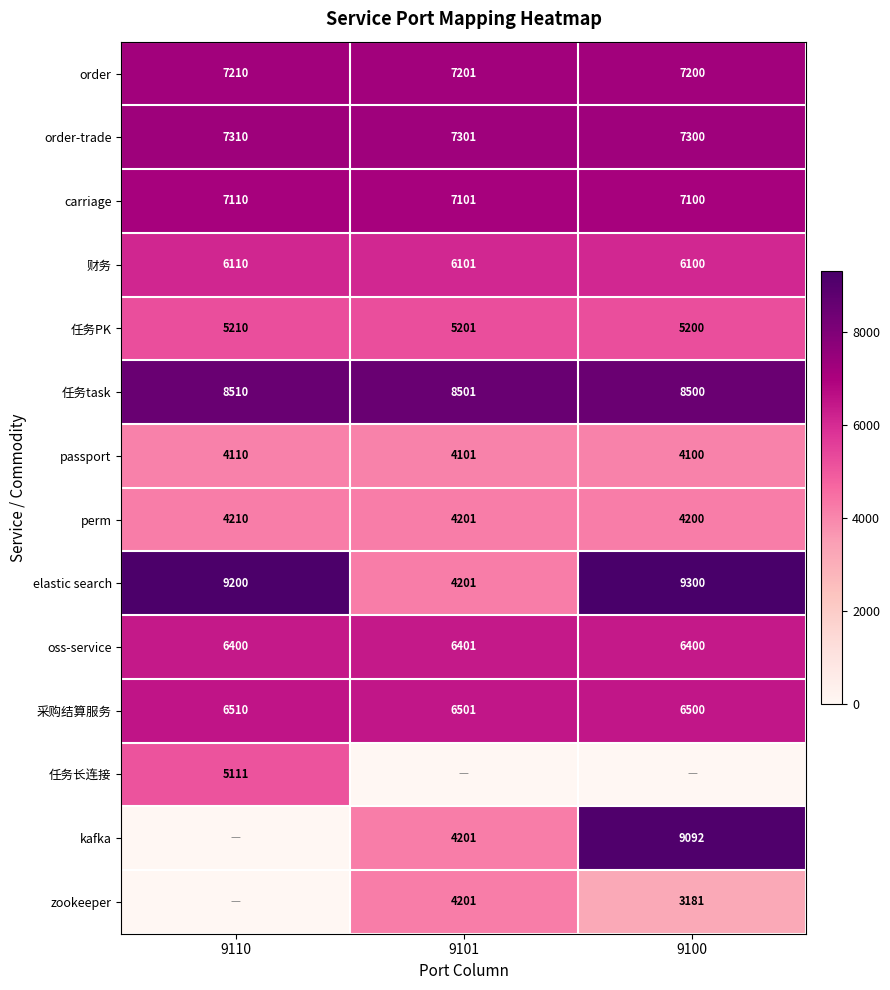

The oss-service series shows 6400 at 9100. True or false?

True